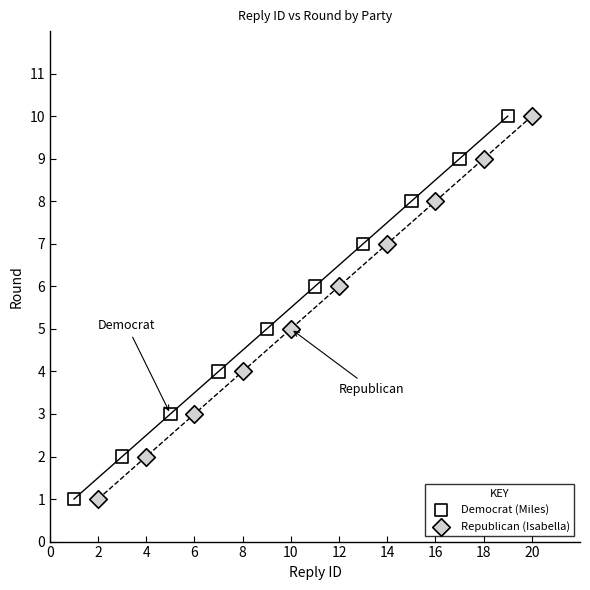

What are all the series names shown in the legend?

Democrat (Miles), Republican (Isabella)